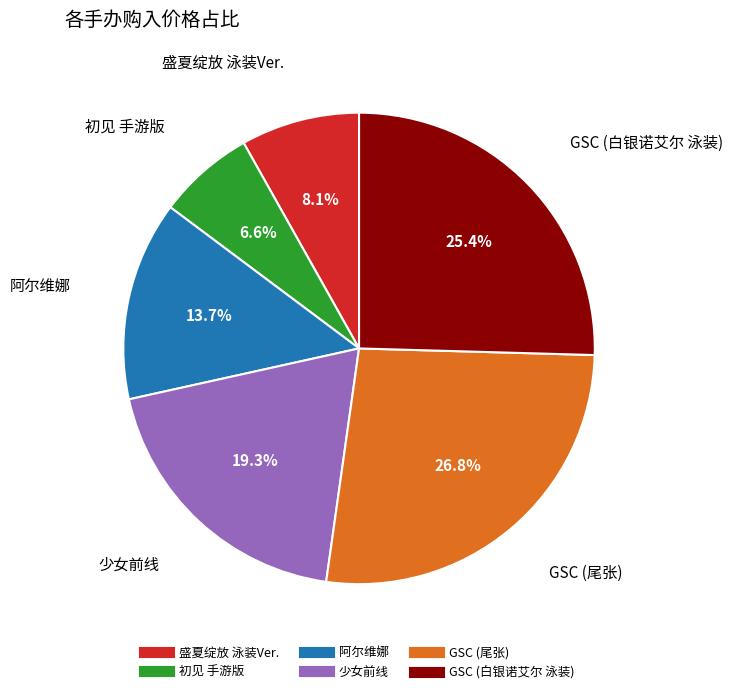

To the nearest percent, what is the difference between the largest and smallest slice percentages?

20%